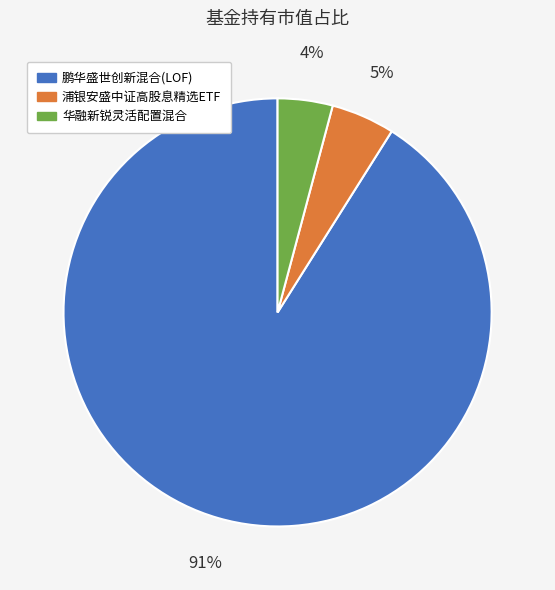

How many segments does this pie chart have?

3